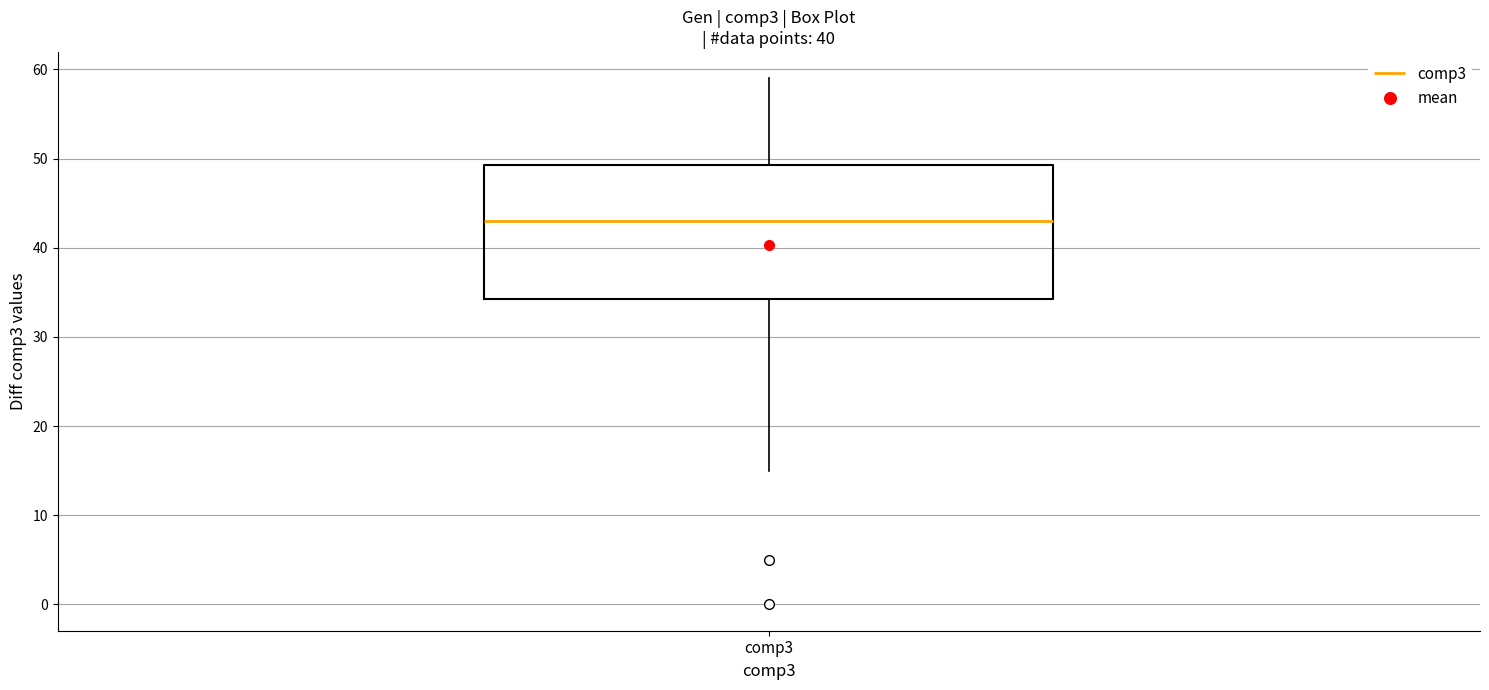

Read this box plot against the y-axis: the position of the median line, the range covered by the box, and the ends of both whiskers. The values are not printed on the chart, so give them approximately, as read against the axis.

median 43, box 34 to 49, whiskers 15 to 59